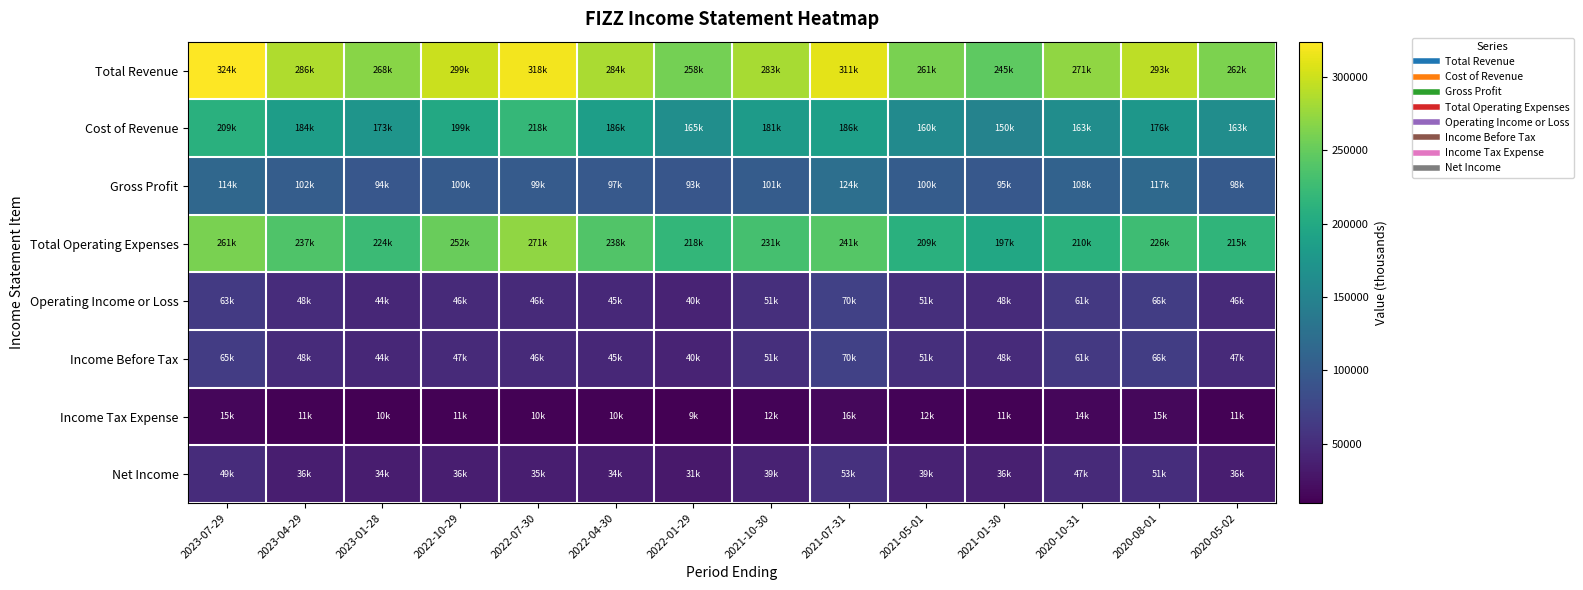

What is the difference between the highest and lowest values at 2023-04-29?

274900